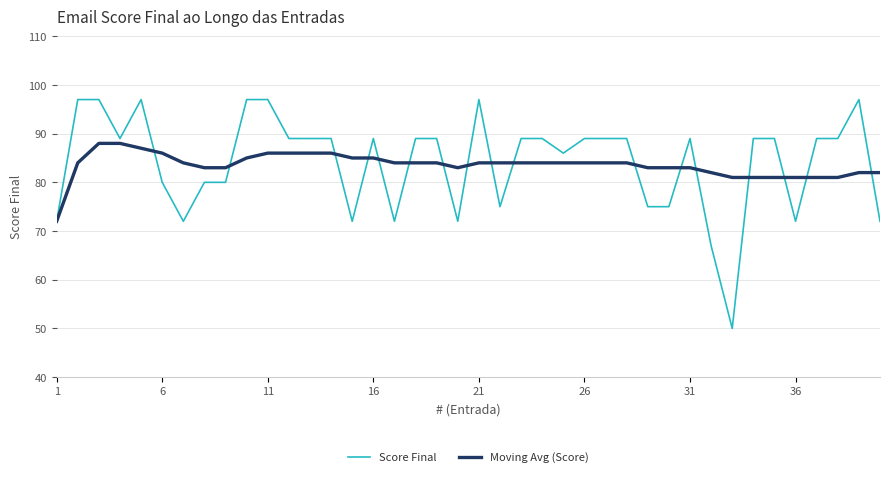

What is the maximum value shown in the chart?

97